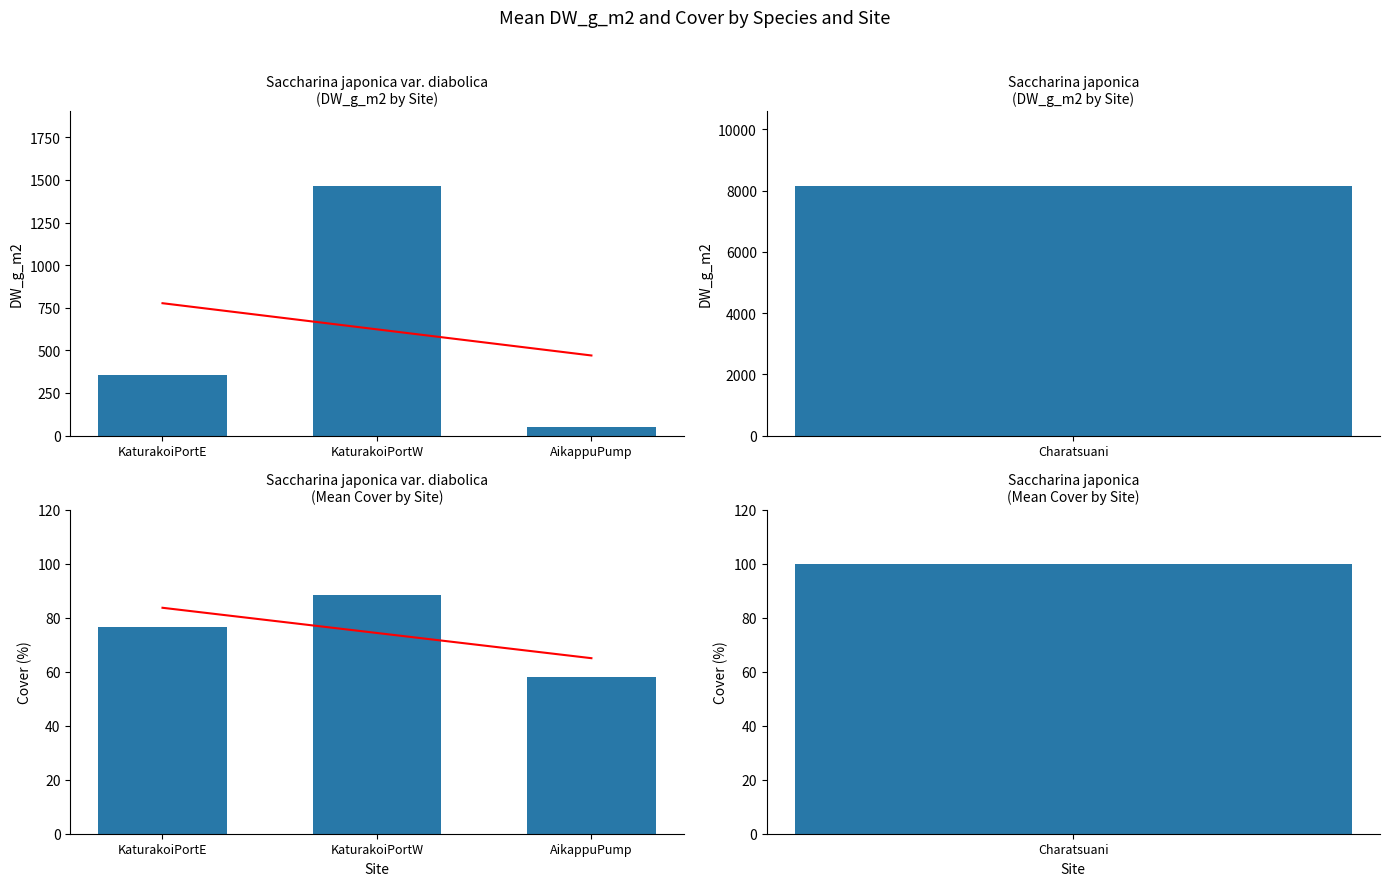

Rank the categories by value from highest to lowest.

KaturakoiPortW, KaturakoiPortE, AikappuPump